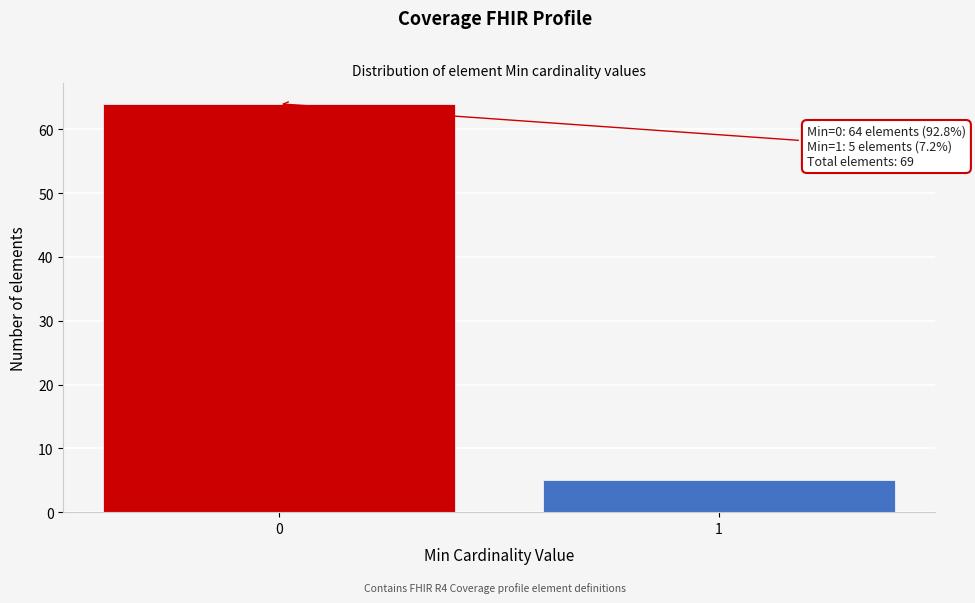

Reading right to left, transcribe all the data shown in this chart.

5	64